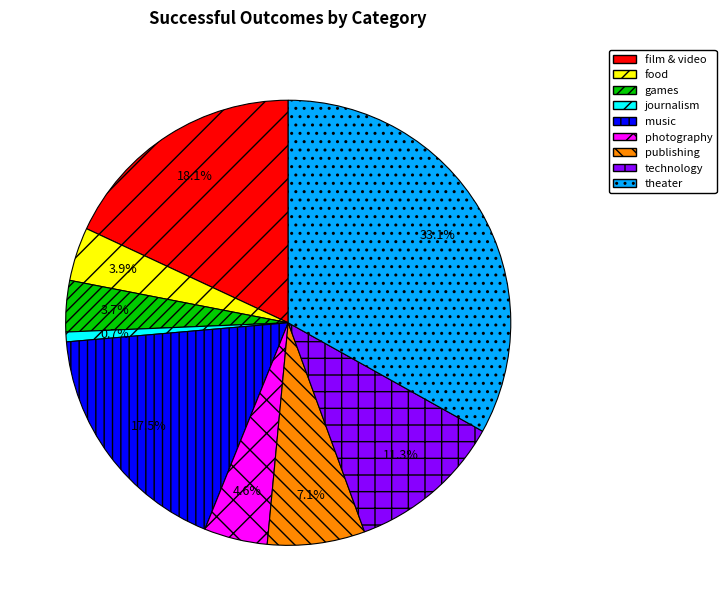

The journalism slice represents 1% of the pie. True or false?

True